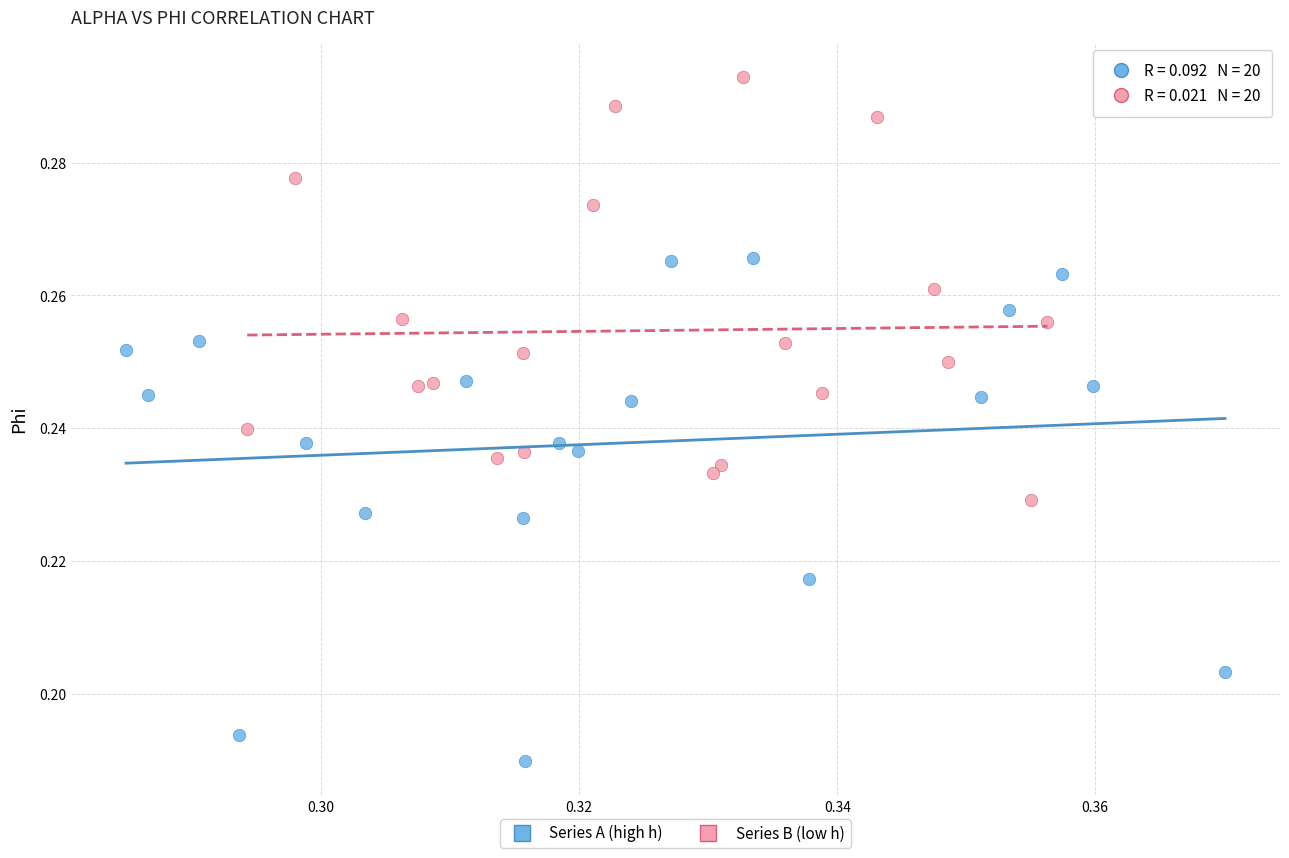

Which series reaches the minimum Y coordinate?

Series A (high h)